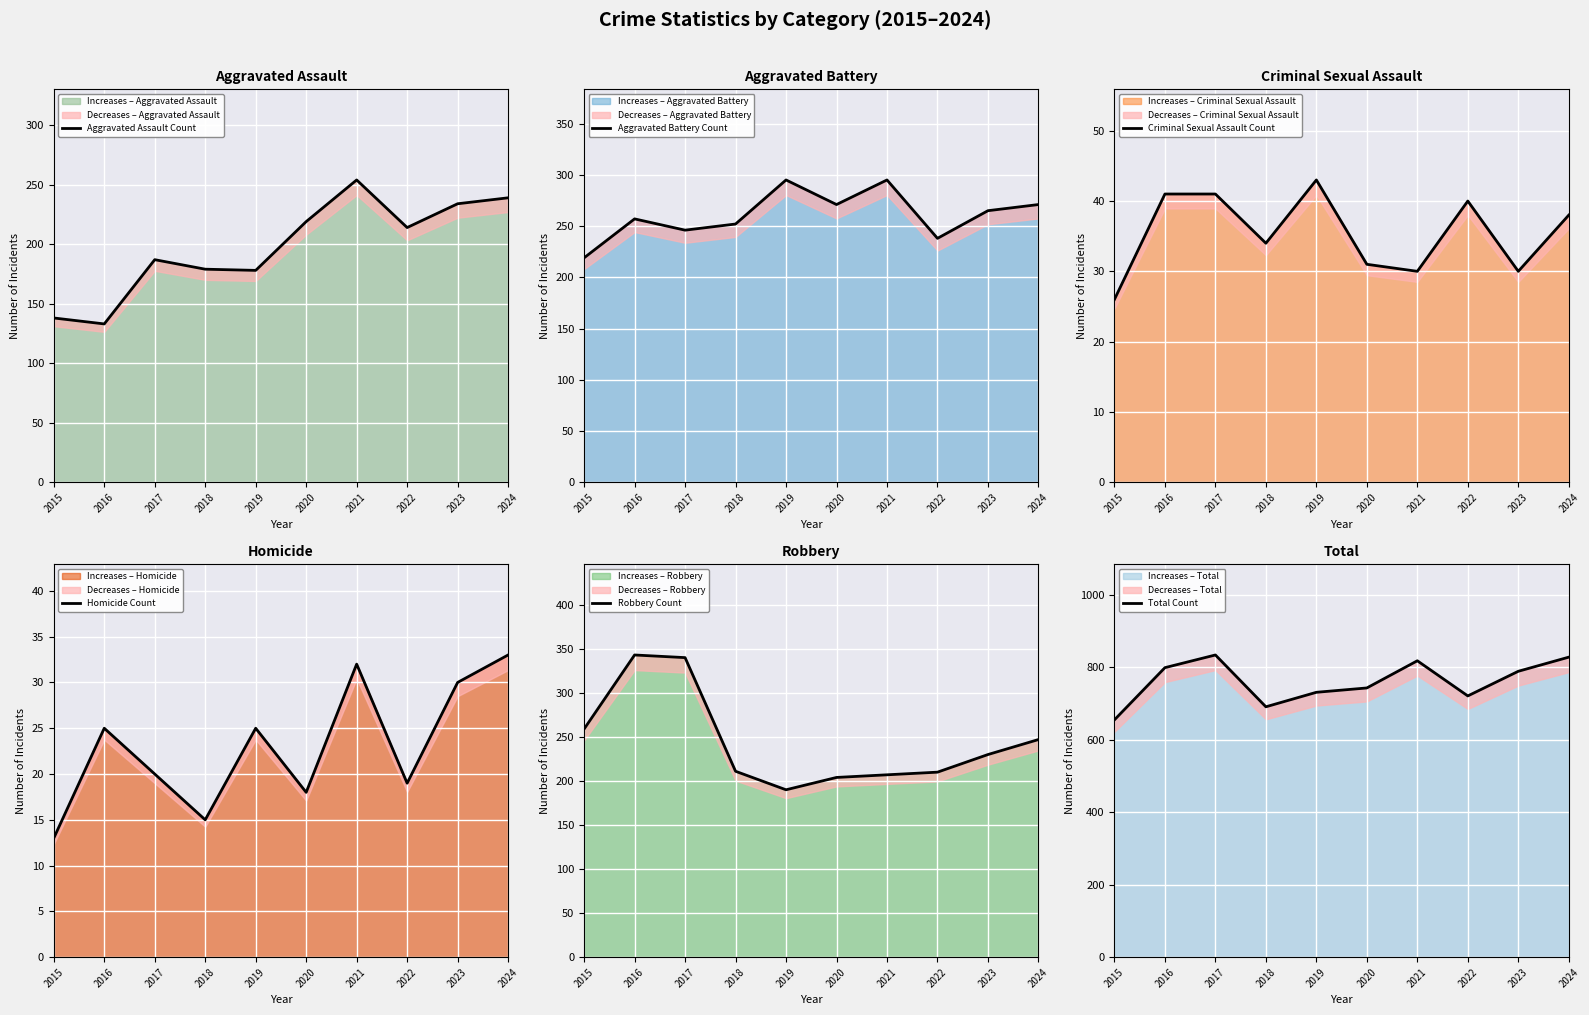

Where is Homicide Count nearest to the value 23?

2016